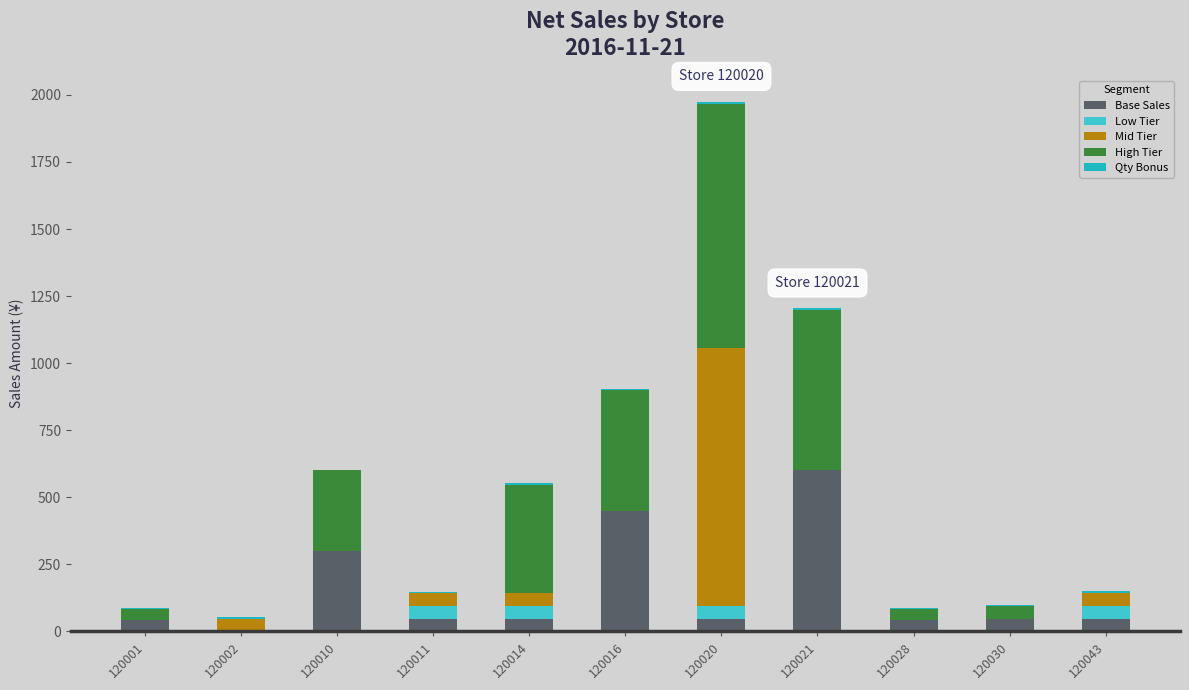

At which category is the sum across all series the highest?

120020